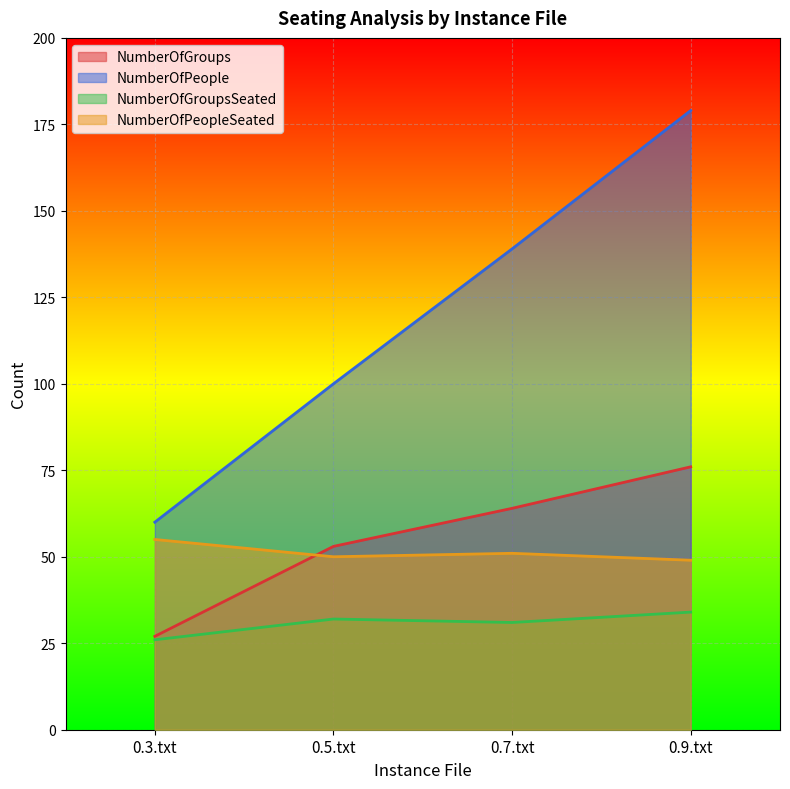

What is the average value of the NumberOfGroupsSeated series?

31